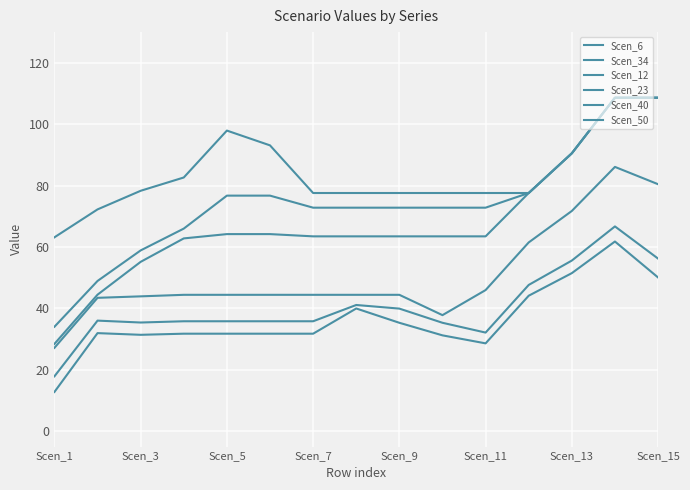

True or false: Scen_6 and Scen_40 intersect in this chart.

False